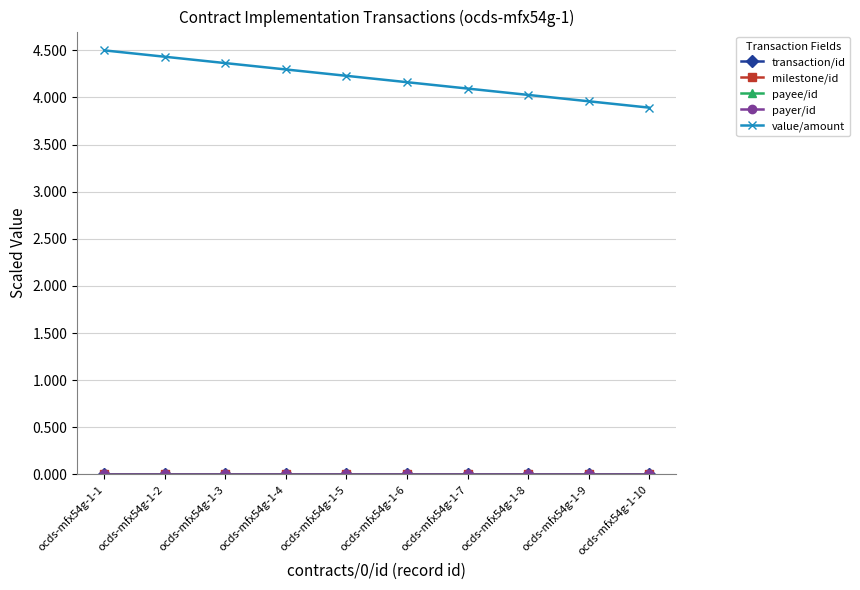

At ocds-mfx54g-1-2, list the series in order from smallest to largest.

transaction/id, milestone/id, payee/id, payer/id, value/amount